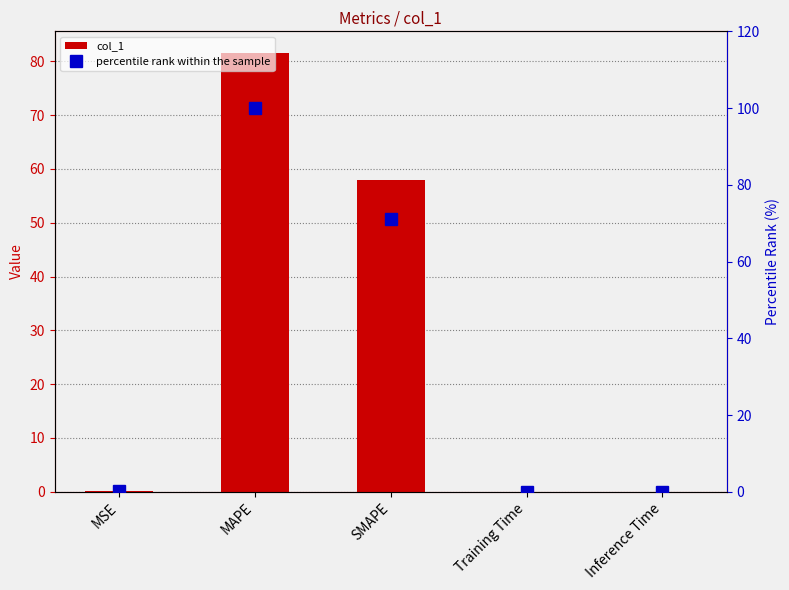

What is the greatest value displayed?

100.0